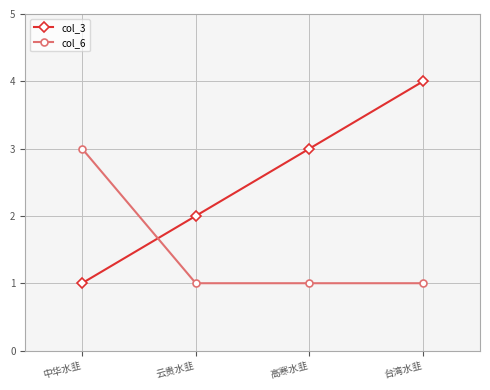

What is the minimum value shown in the chart?

1